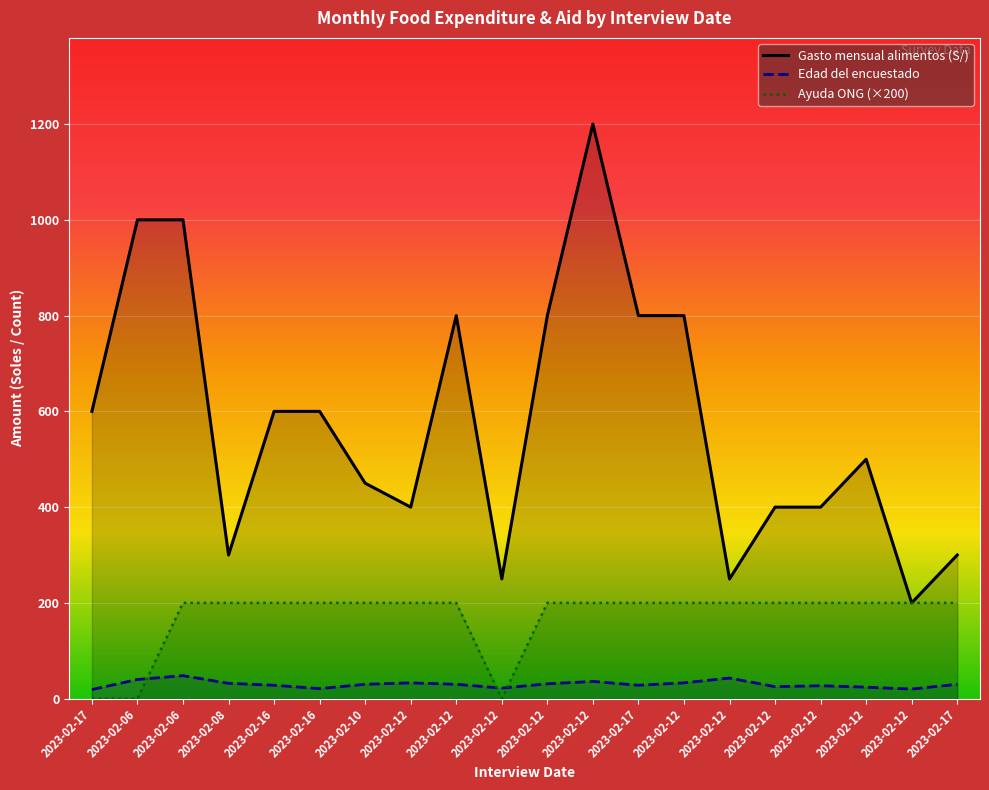

Which has a higher value, 2023-02-17 or 2023-02-12?

2023-02-17